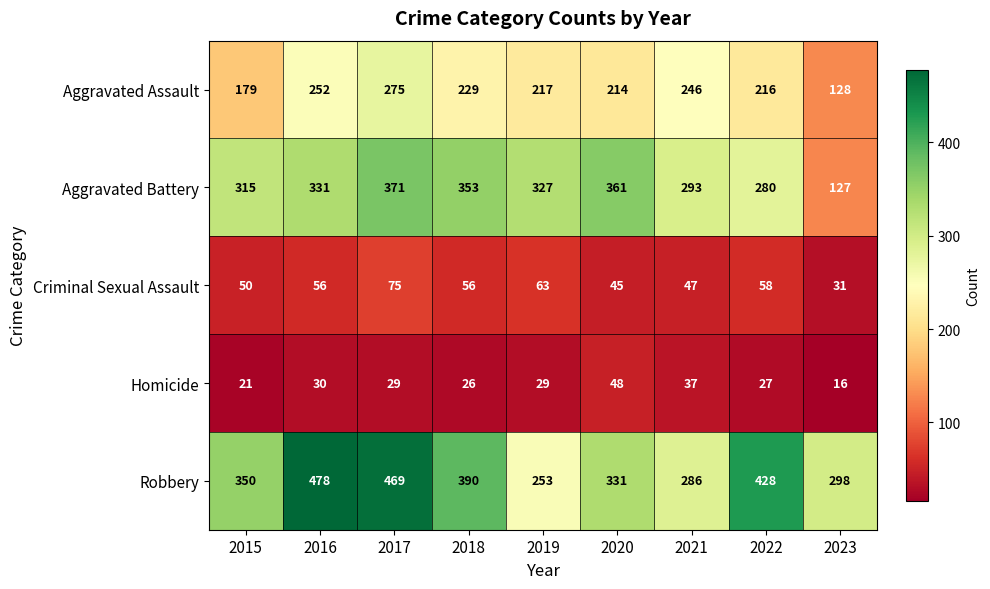

The Criminal Sexual Assault series shows 56 at 2016. True or false?

True